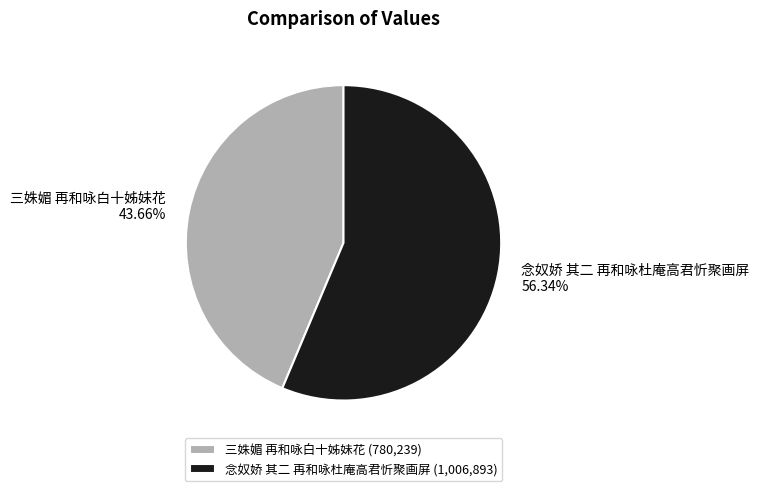

Is it true that 三姝媚 再和咏白十姊妹花 is 44% of the pie?

True